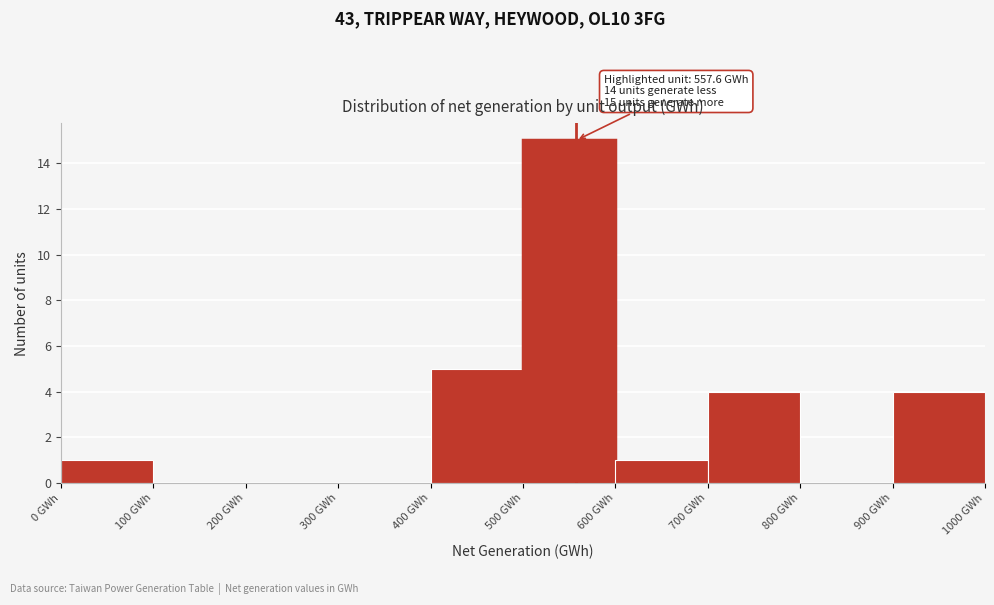

Which range on the x-axis has the tallest bar?

500 to 600